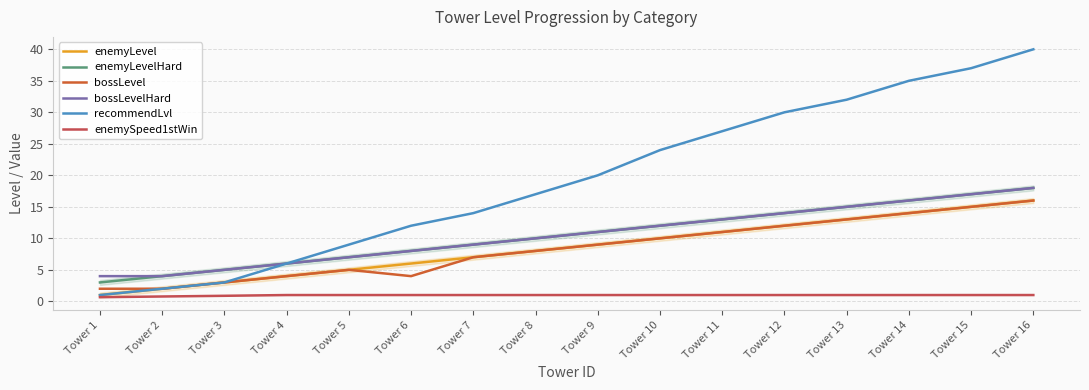

Which series has the largest total across all categories?

recommendLvl